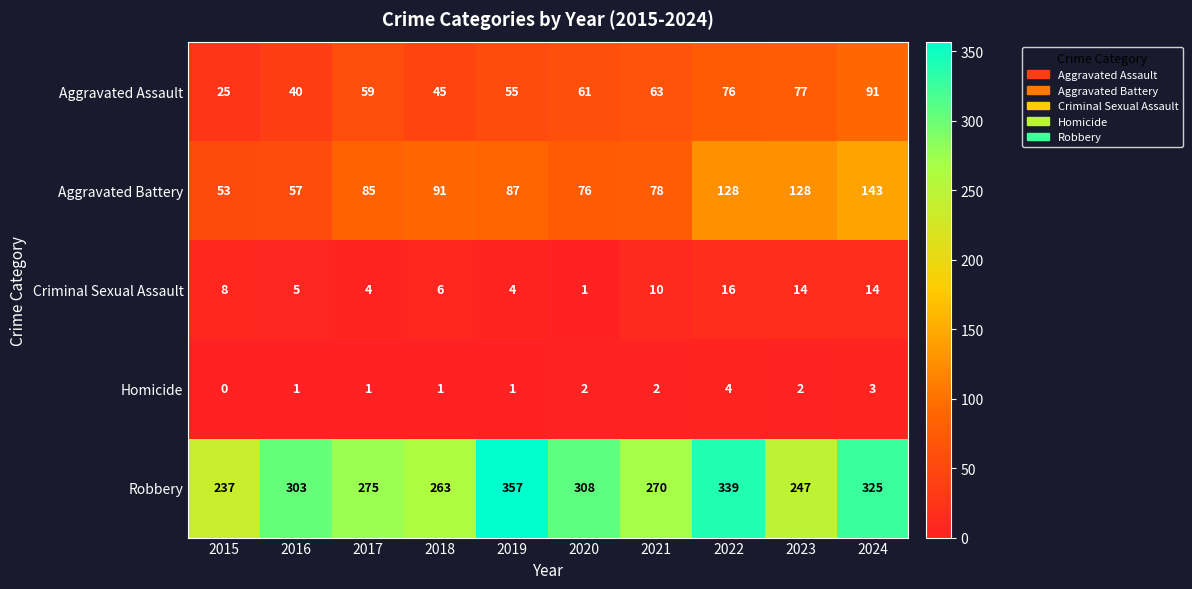

List the series in order of their peak value, lowest first.

Homicide, Criminal Sexual Assault, Aggravated Assault, Aggravated Battery, Robbery